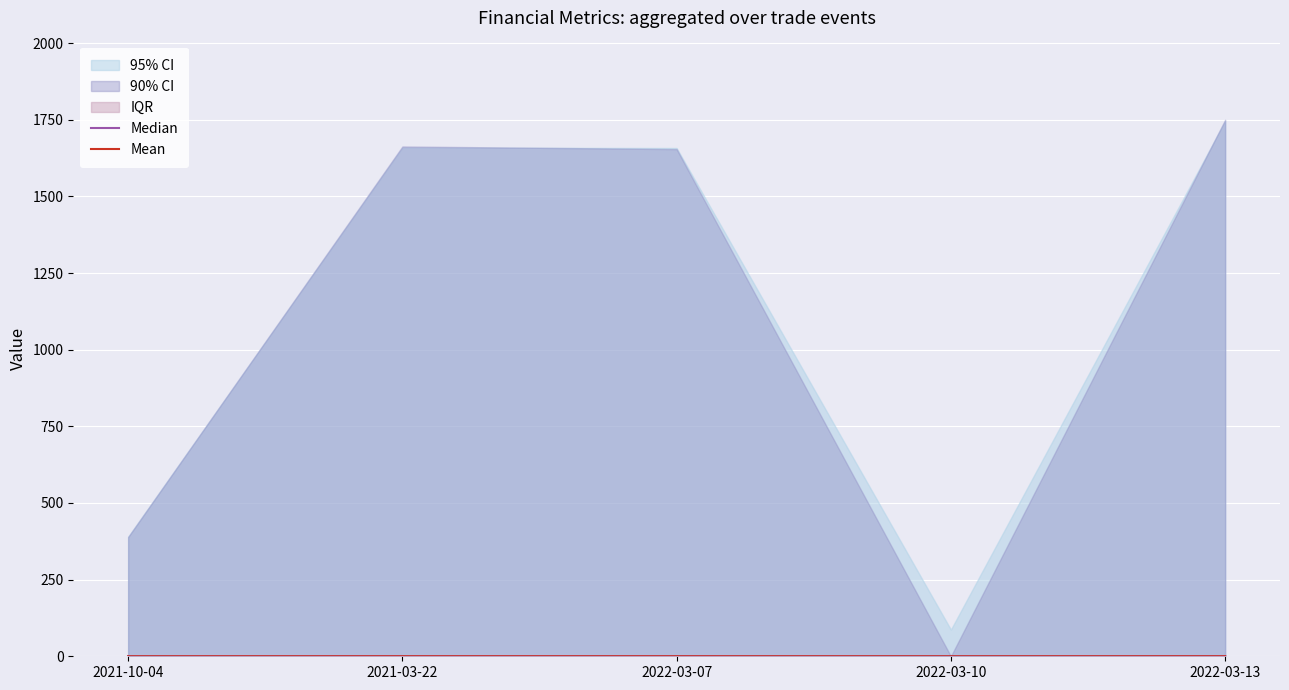

How many times do Median and Mean cross each other?

3